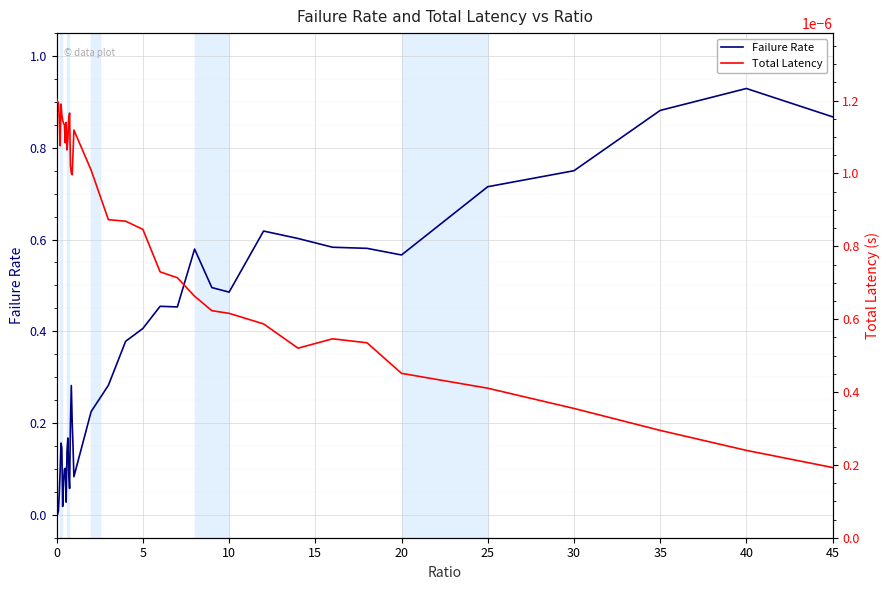

At how many categories does at least one series exceed 0?

40